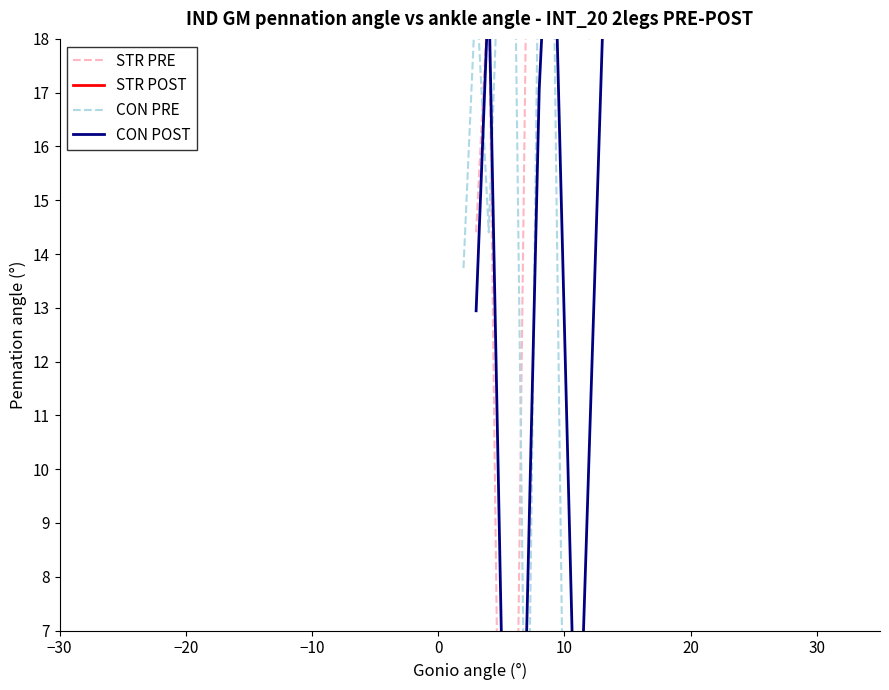

Between 3.0 and 2.0, which is larger?

3.0